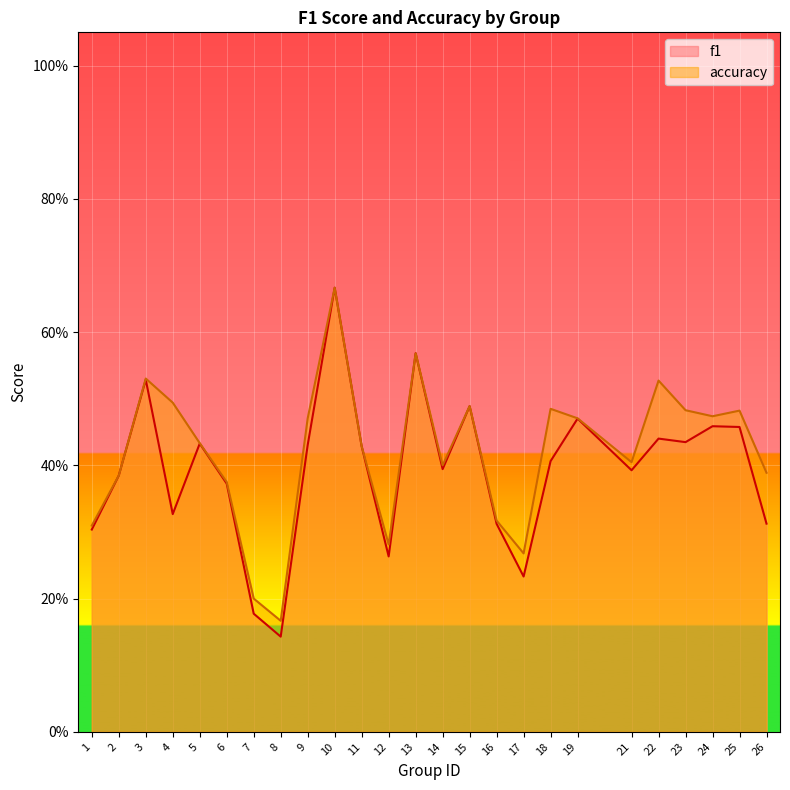

Rank the series by their maximum value, from highest to lowest.

f1, accuracy